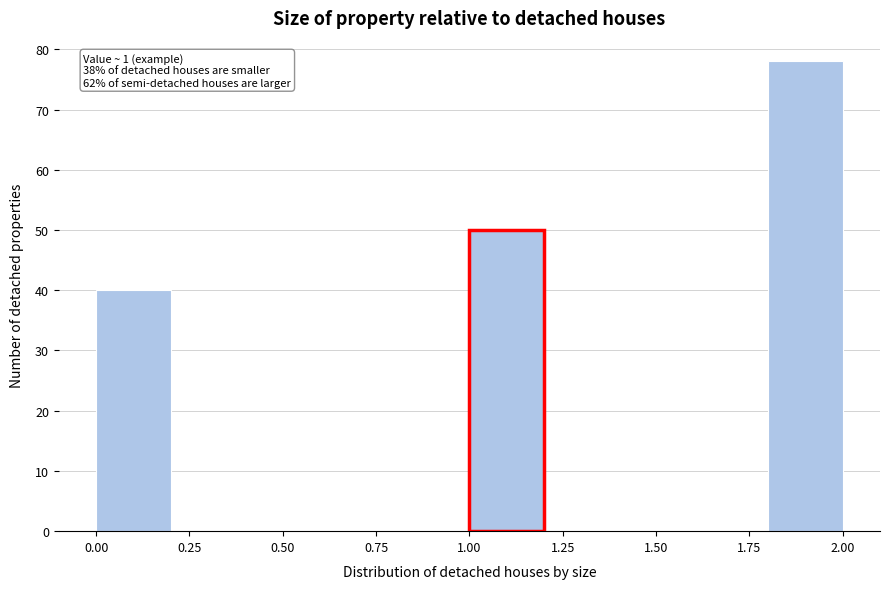

Which range on the x-axis has the tallest bar?

1.8 to 2.0